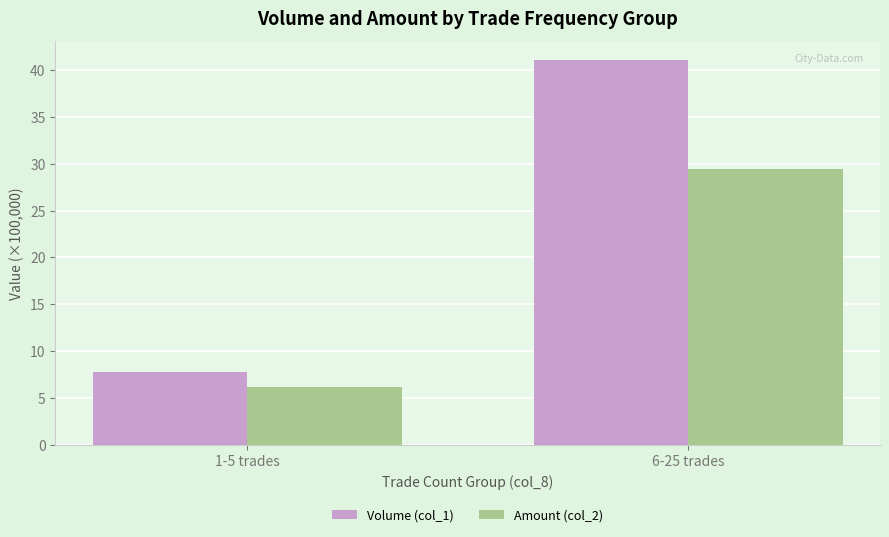

The Volume (col_1) series shows 71.2 at 6-25 trades. True or false?

False